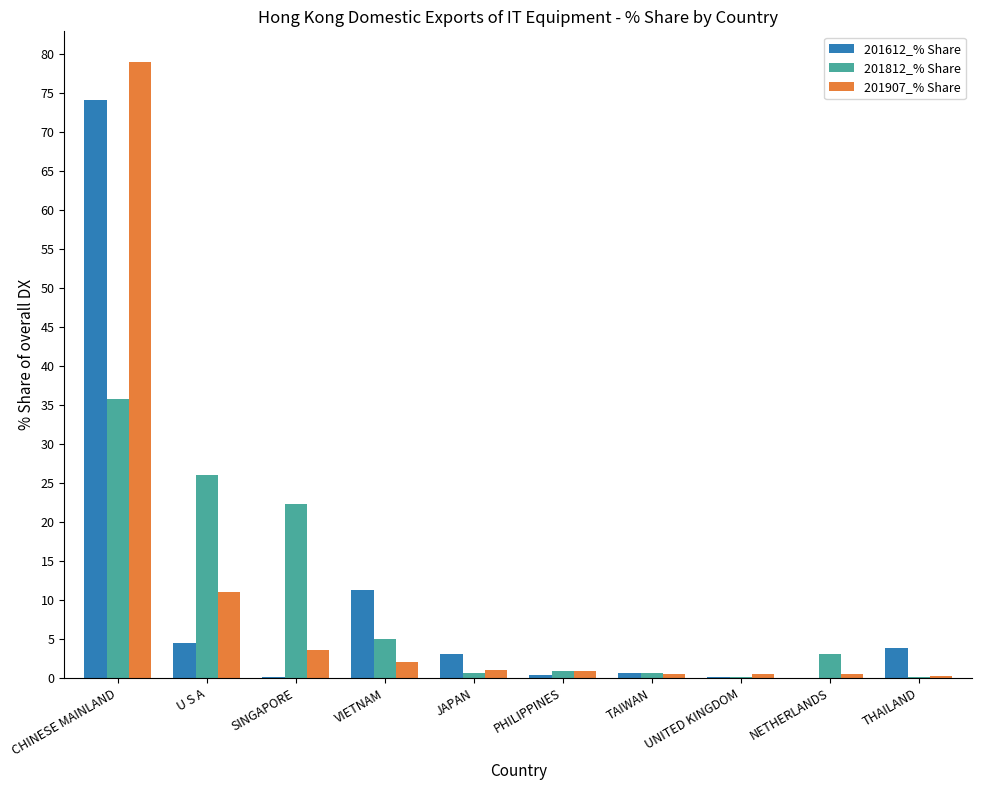

The 201907_% Share series shows 0.5 at NETHERLANDS. True or false?

True